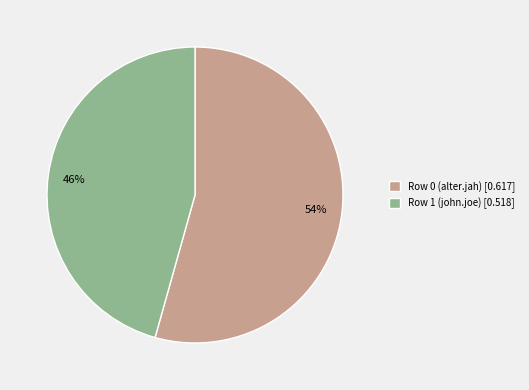

To the nearest percent, what percentage of the pie is Row 1 (john.joe)?

46%